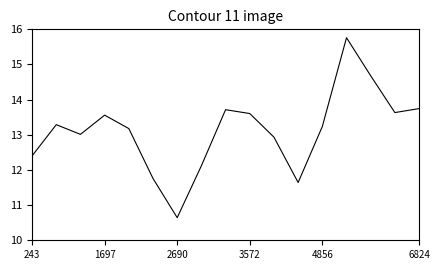

What is the smallest value displayed?

10.6